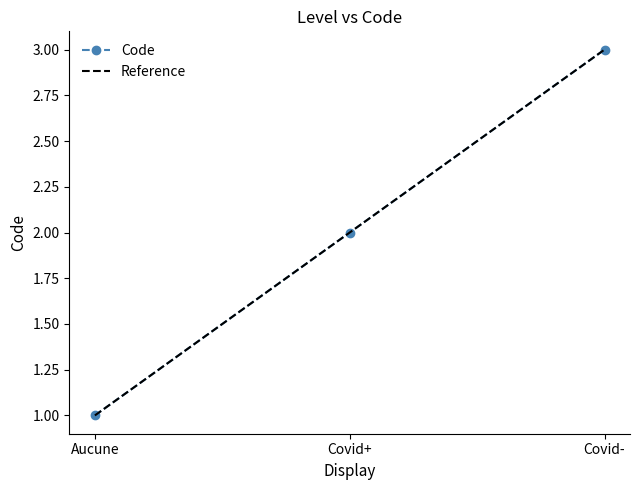

What is the sum of the values at Covid- and Covid+?

5